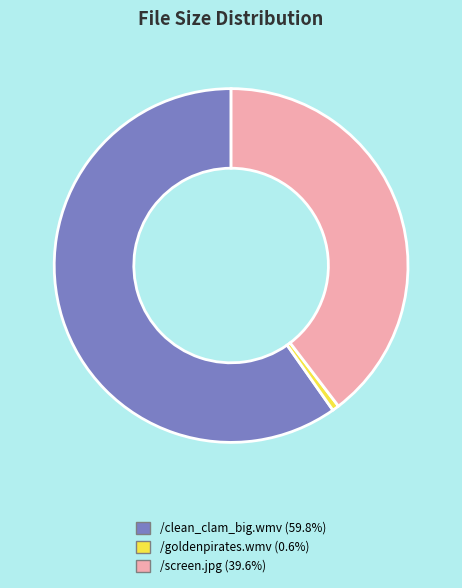

How many slices are in this pie chart?

3